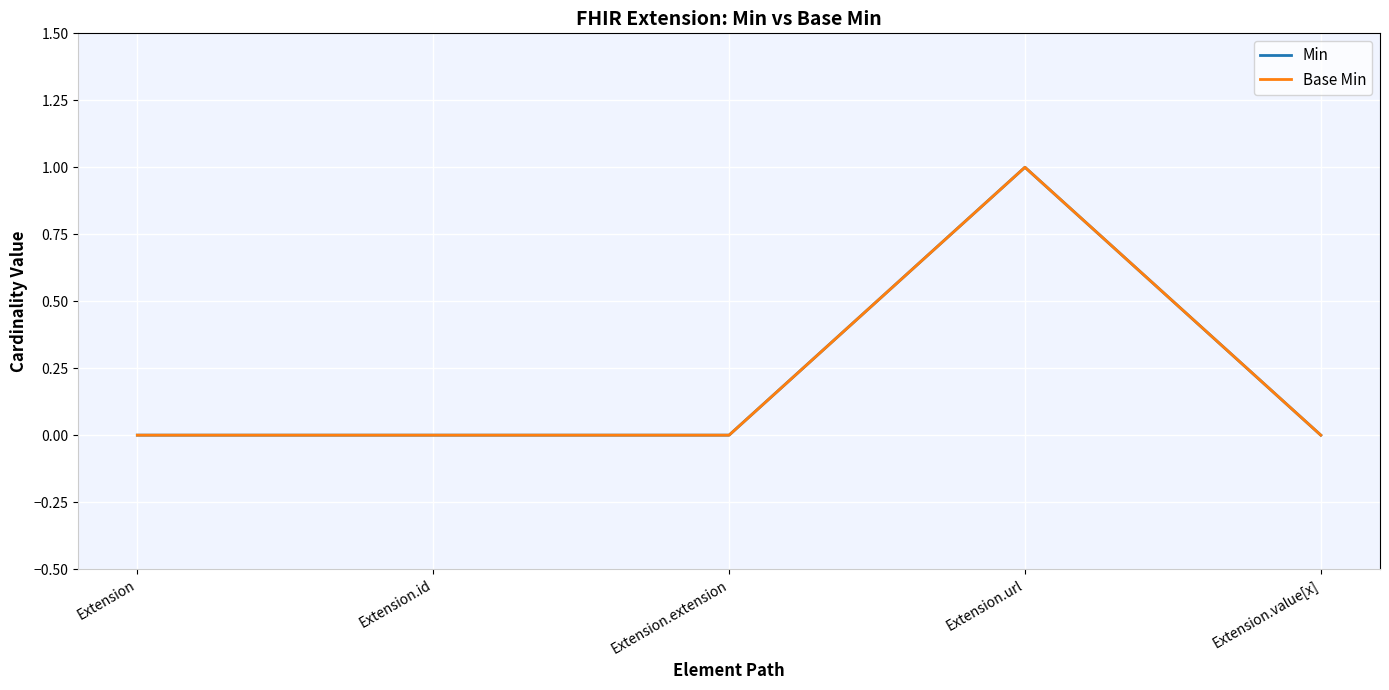

Reading left to right, extract all data points from this chart.

Min: Extension=0	Extension.id=0	Extension.extension=0	Extension.url=1	Extension.value[x]=0
Base Min: Extension=0	Extension.id=0	Extension.extension=0	Extension.url=1	Extension.value[x]=0